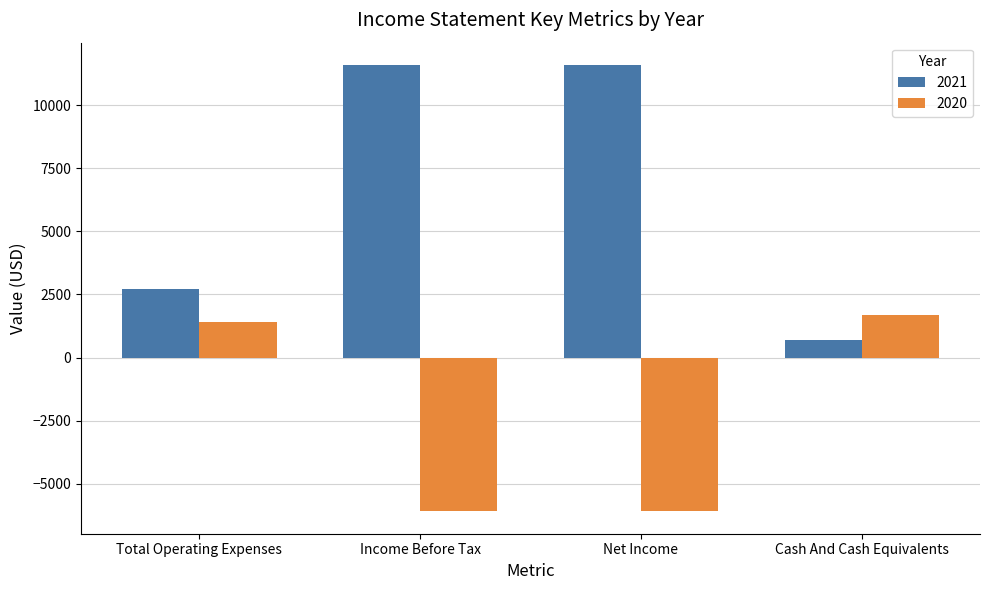

How many 2021 values are between 2700 and 11600?

3